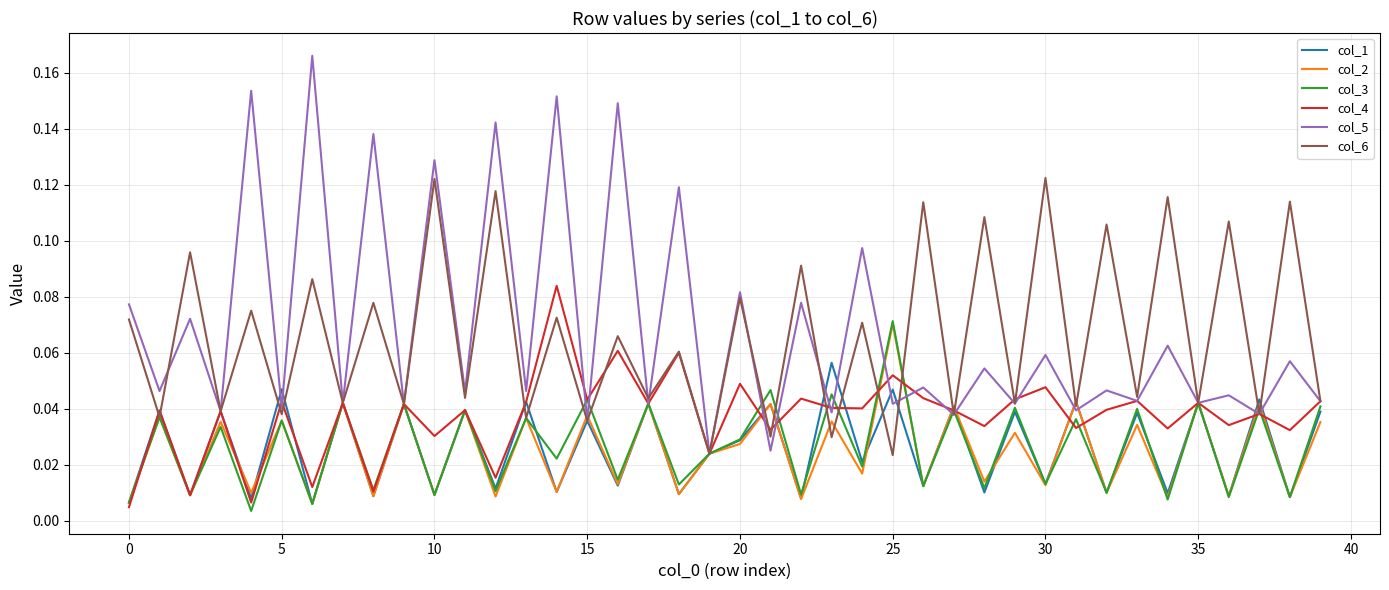

What is the value of the col_5 point at the 35th from the left?

0.1